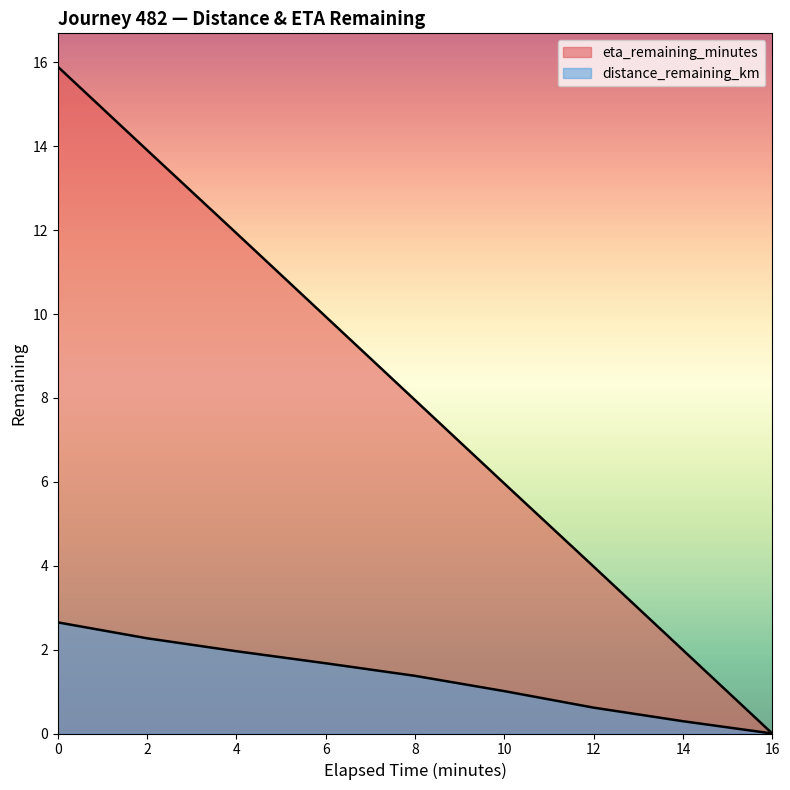

At how many categories does at least one series exceed 10?

3